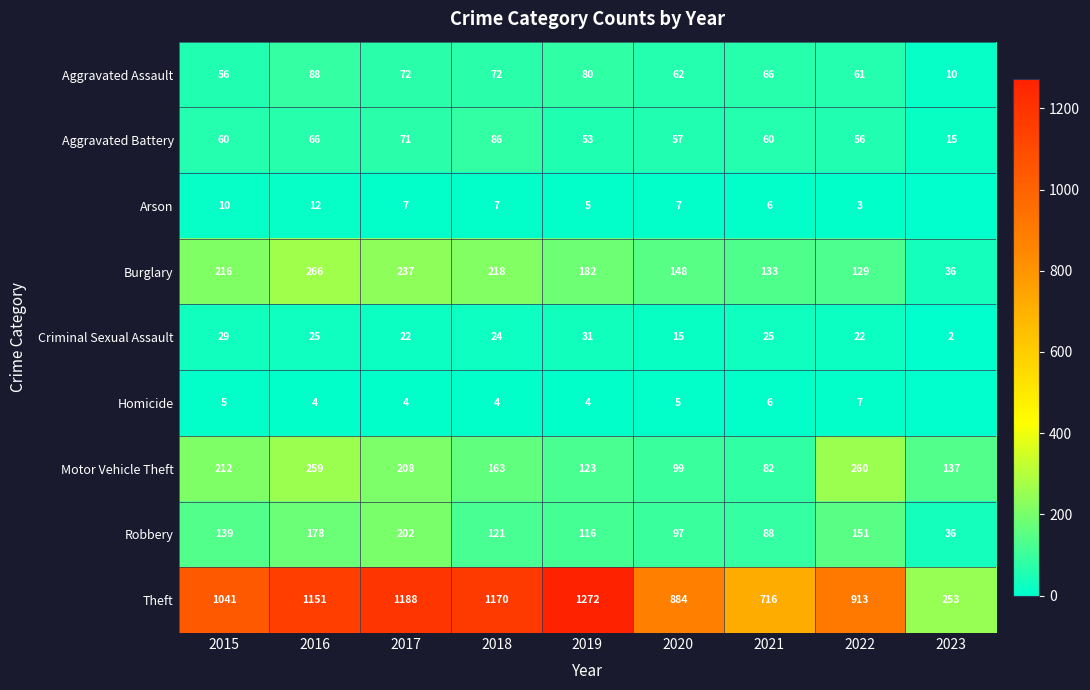

What is the difference between the Aggravated Assault values at 2015 and 2018?

16